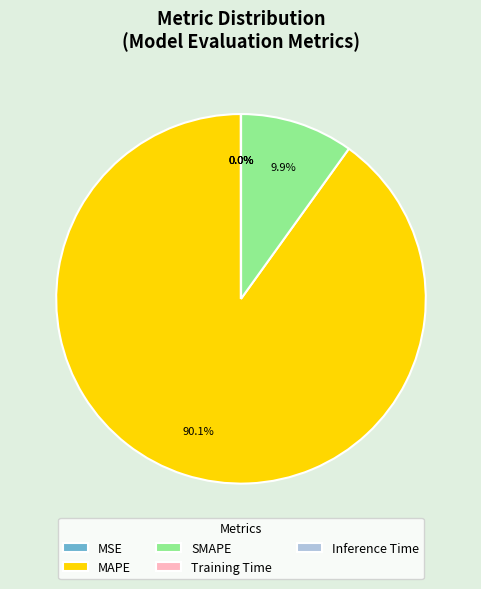

Which category has the biggest portion of the pie?

MAPE